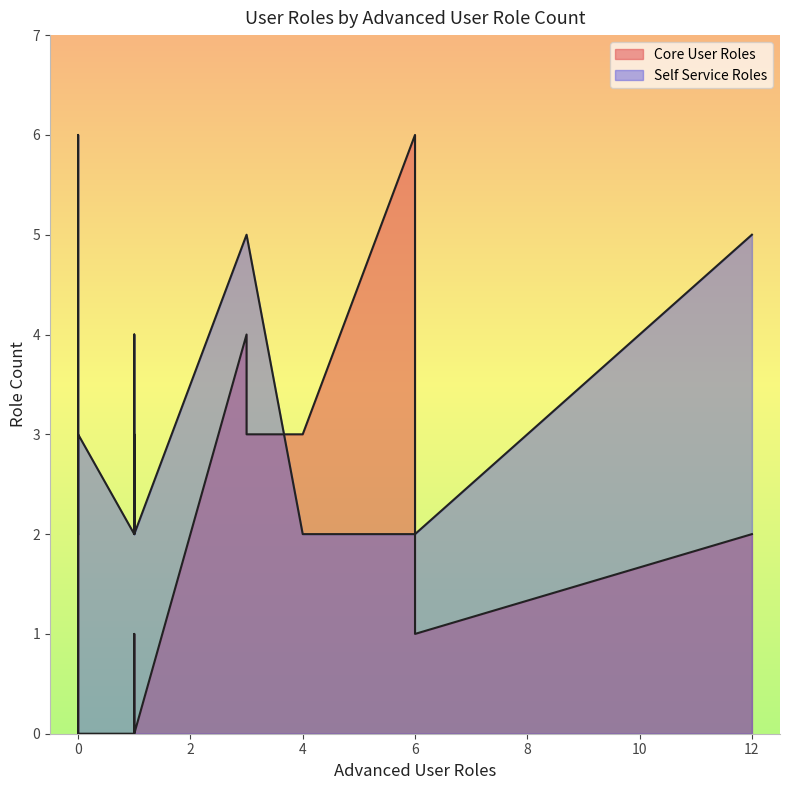

After their last crossing, which series has the higher values: Self Service Roles or Core User Roles?

Self Service Roles